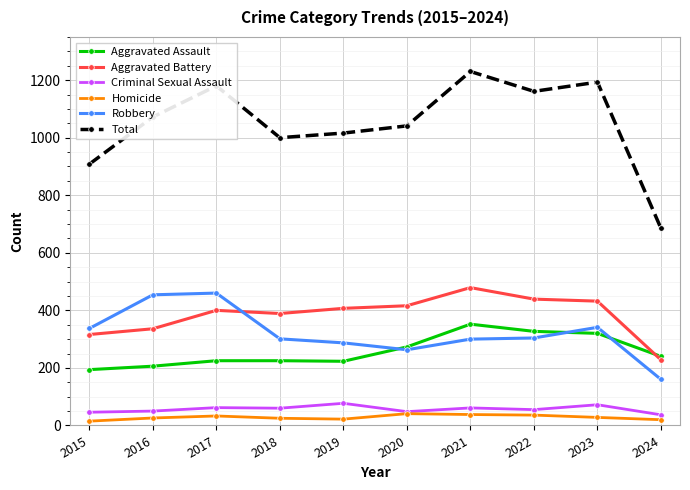

What is the value of the Criminal Sexual Assault point at the 4th from the left?

60